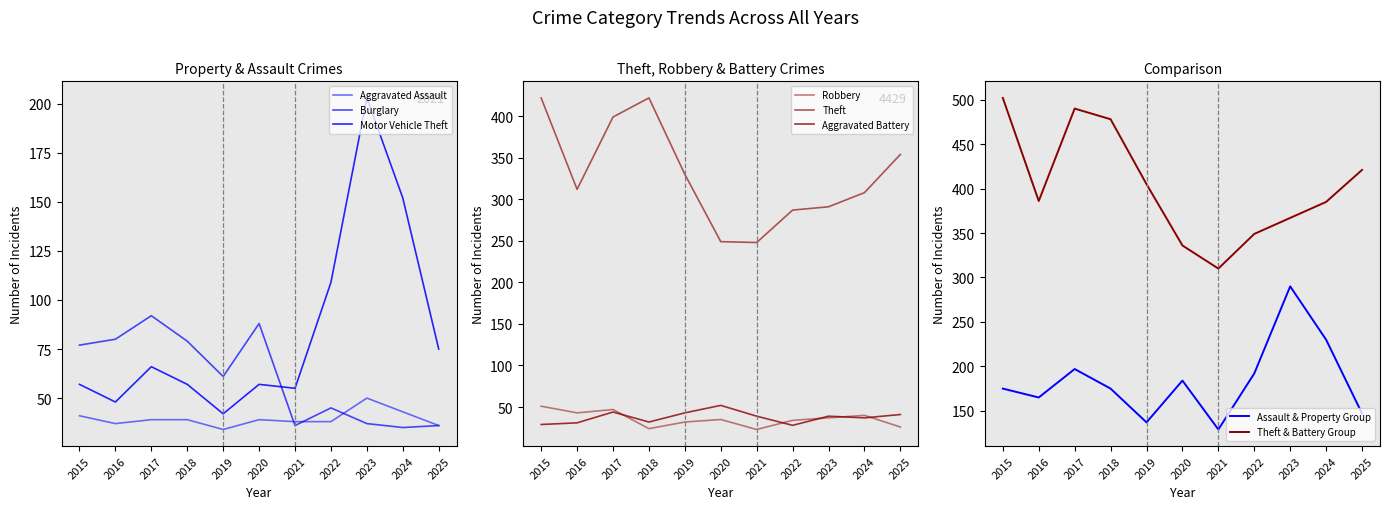

Rank the series at 2017 from lowest to highest value.

Aggravated Assault, Aggravated Battery, Robbery, Motor Vehicle Theft, Burglary, Theft